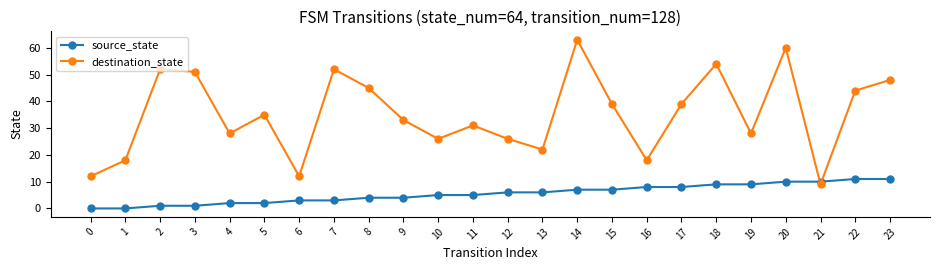

What is the maximum value for destination_state?

63